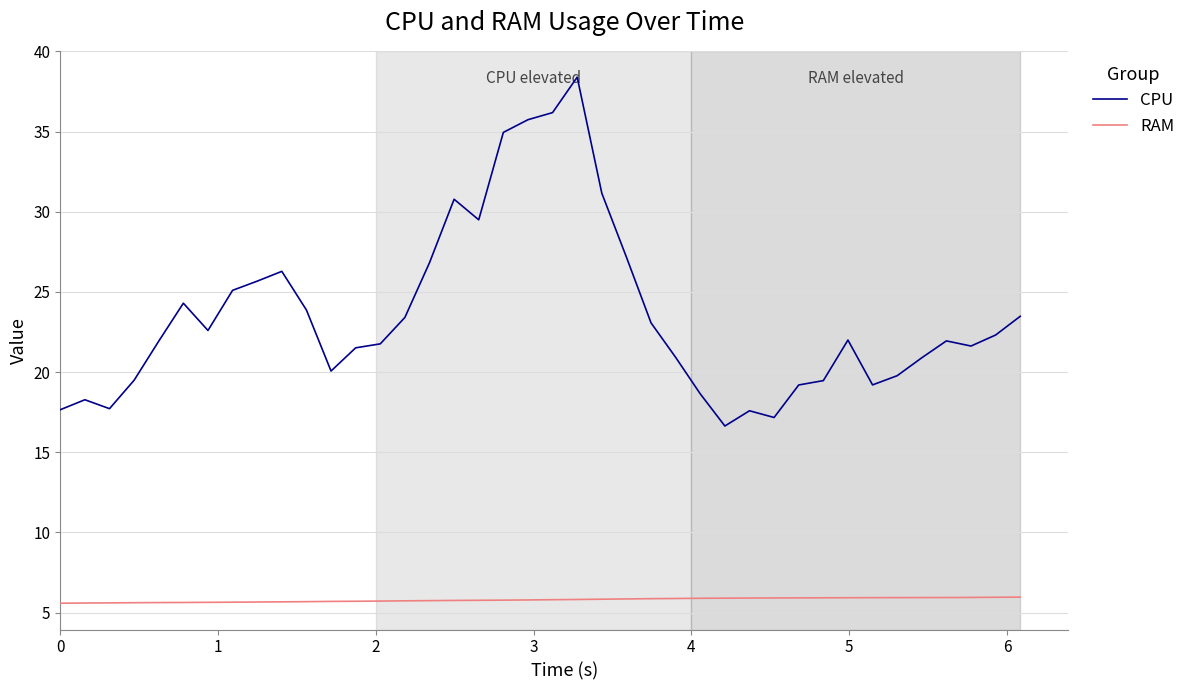

List the series in order of their overall mean, highest first.

CPU, RAM